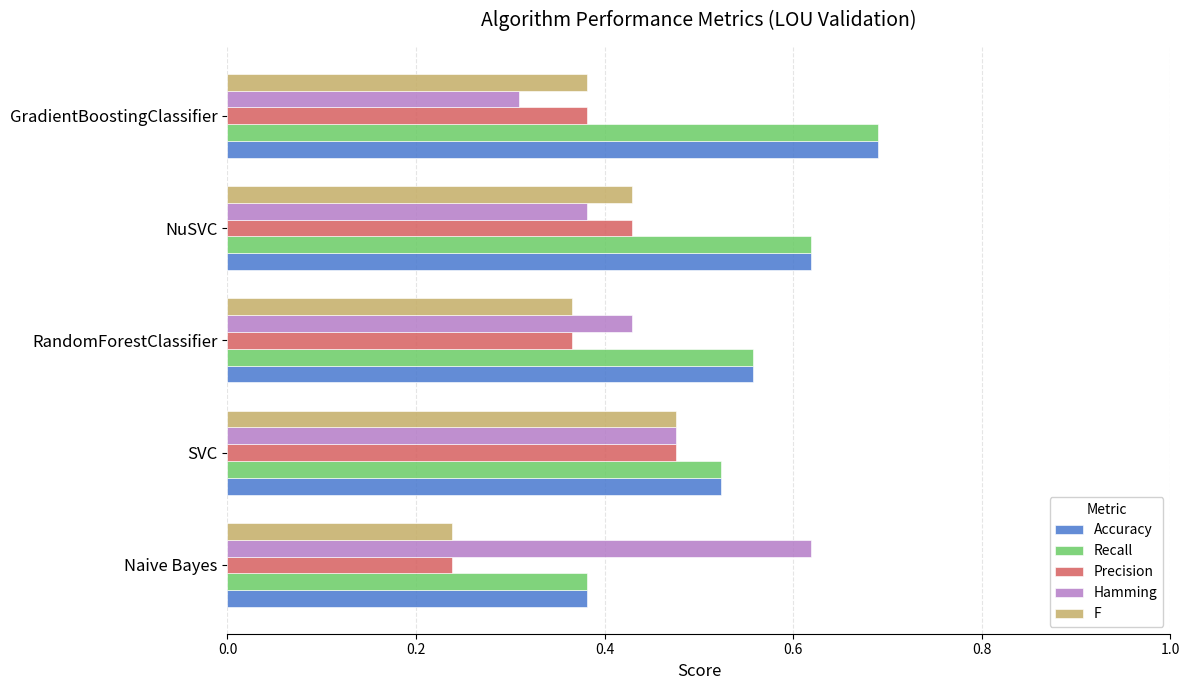

What is the total value across all series at GradientBoostingClassifier?

2.5